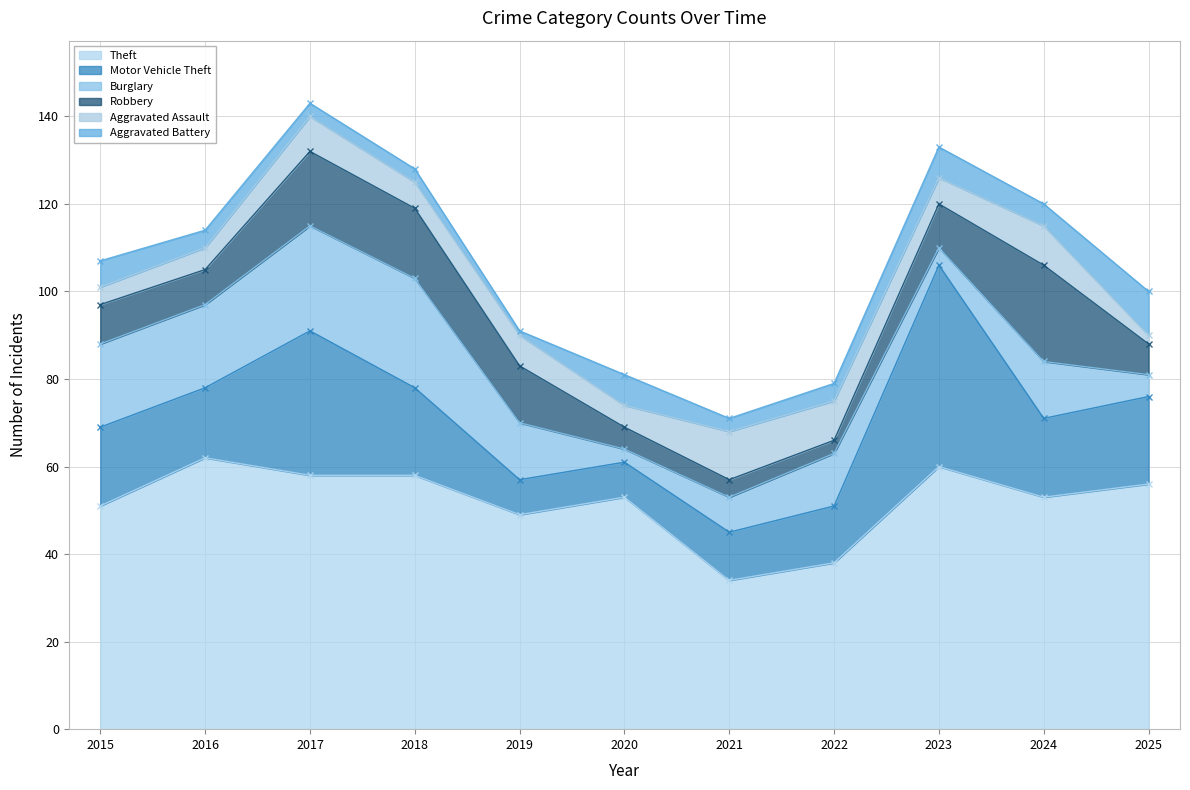

What is the minimum value for Motor Vehicle Theft?

8